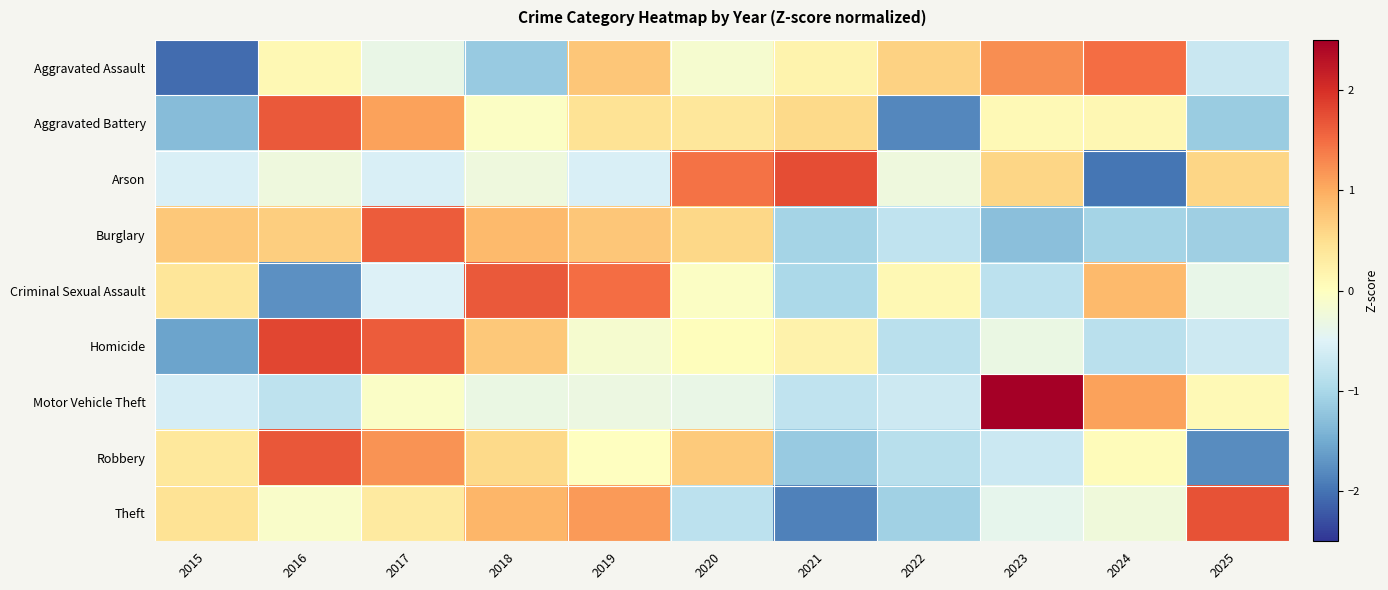

What is the total value across all series at 2022?

-5.6